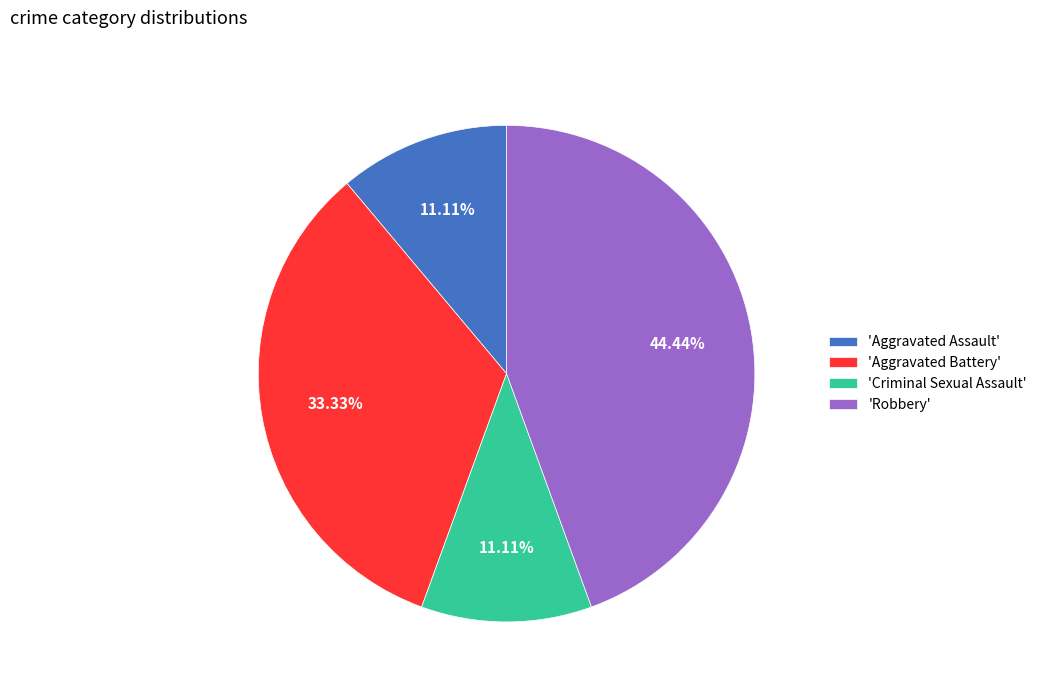

Combined, do 'Aggravated Assault' and 'Criminal Sexual Assault' account for over 50%?

No